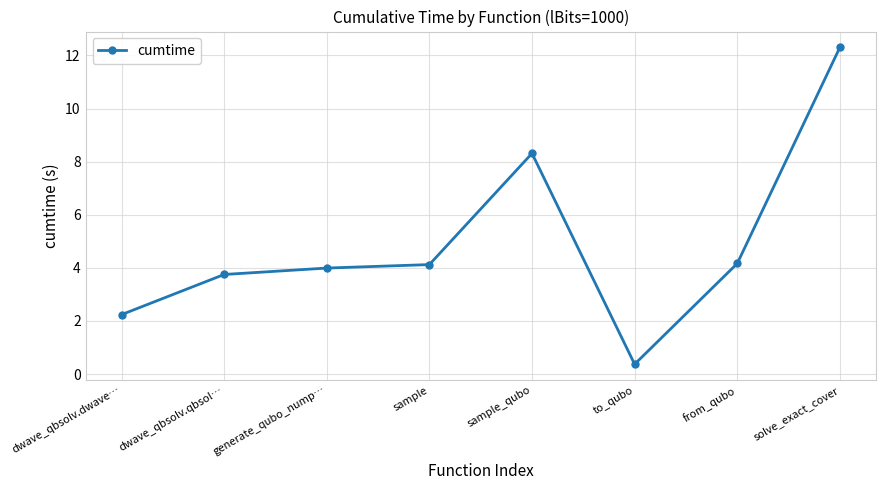

How many interior local valleys (lower than both neighbors) does the data have?

1